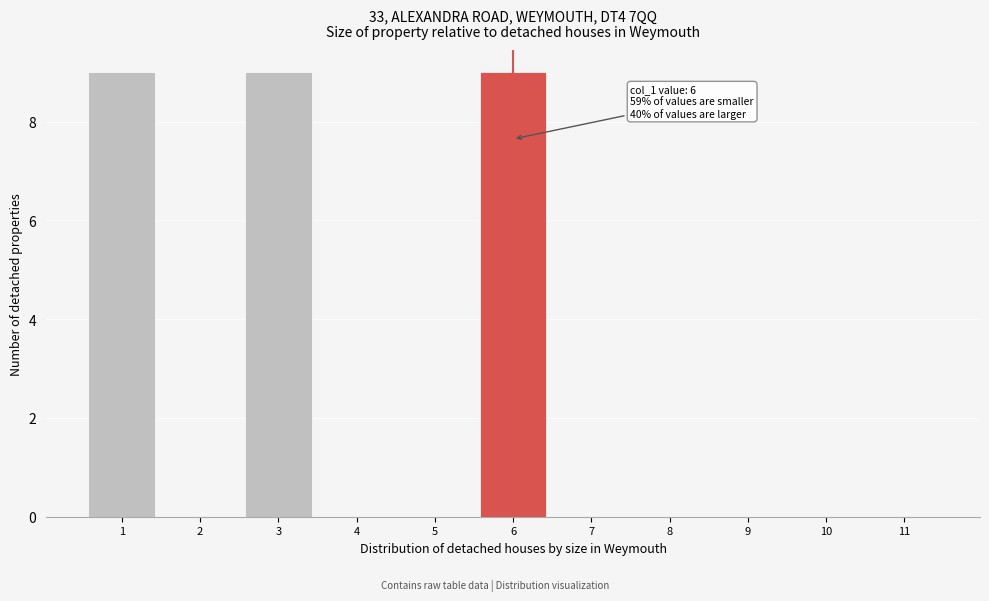

Reading right to left, extract all data points from this chart.

11=0	10=0	9=0	8=0	7=0	6=9	5=0	4=0	3=9	2=0	1=9